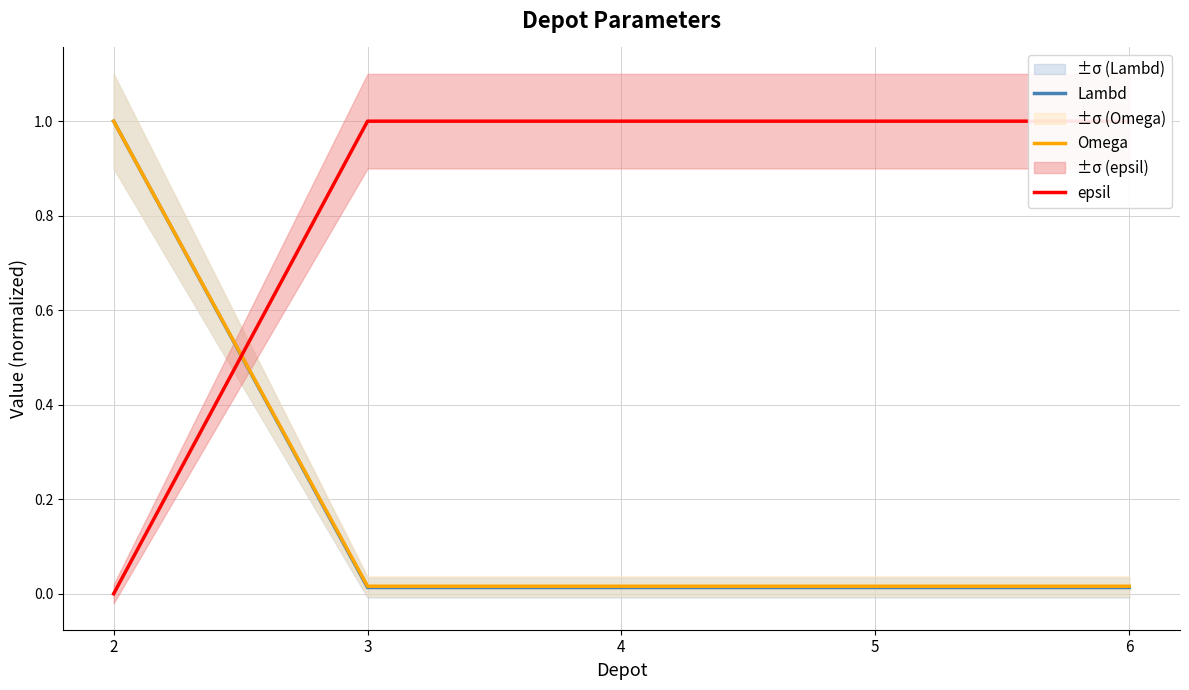

After their last crossing, which series has the higher values: Omega or epsil?

epsil